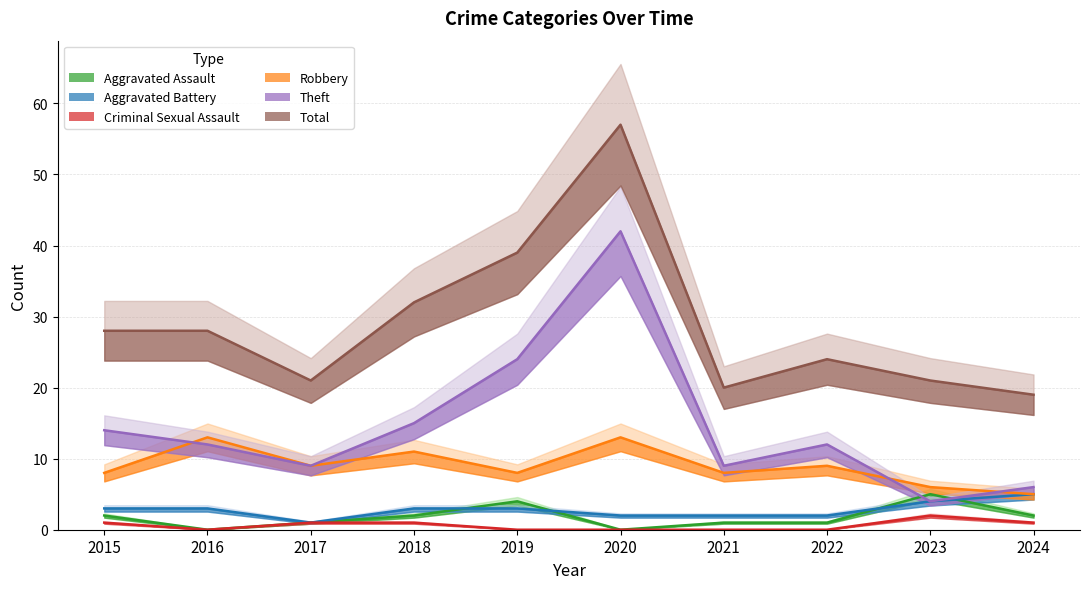

How many Aggravated Battery values are between 2 and 3?

7